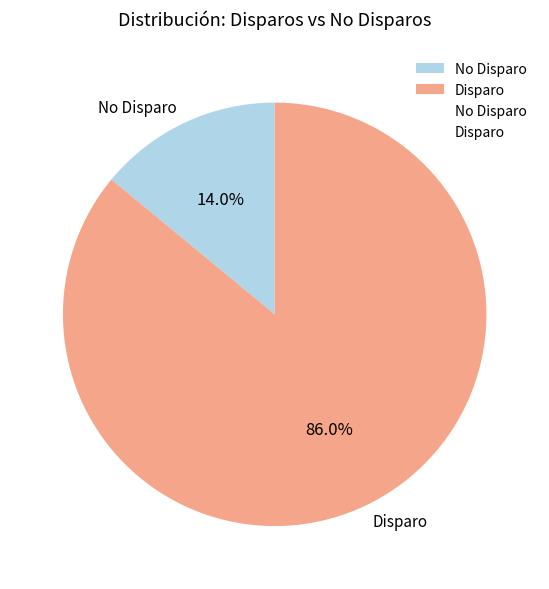

How many slices are in this pie chart?

2